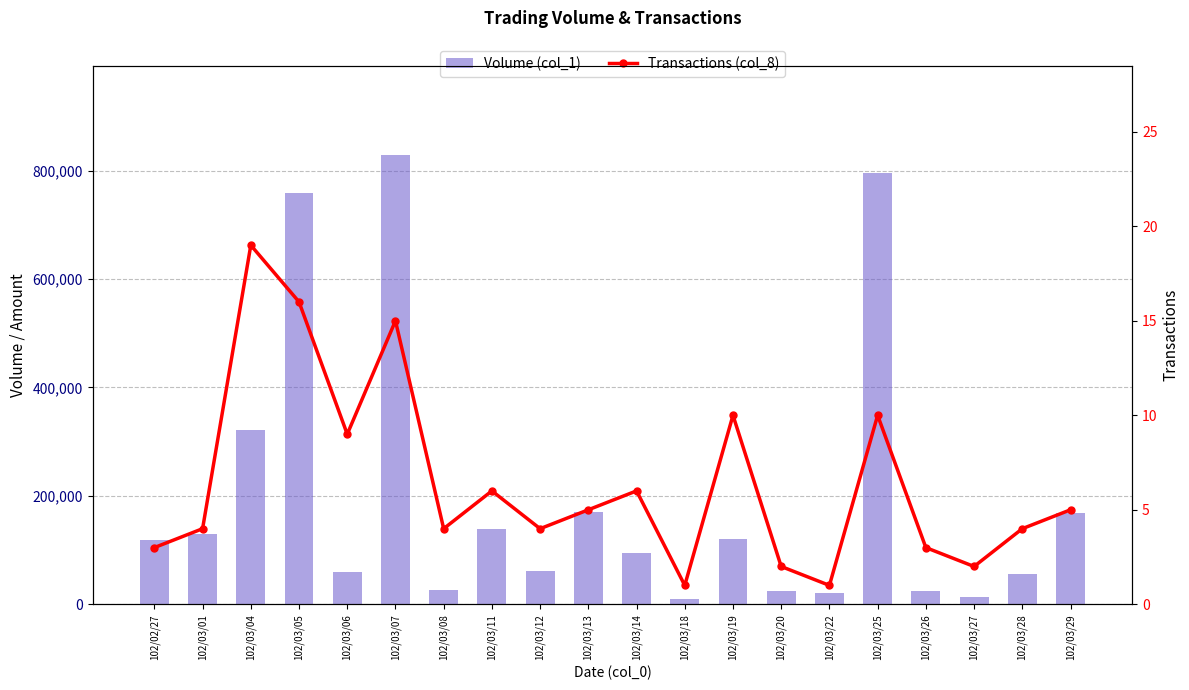

What is the sum of all Volume (col_1) values?

3942000